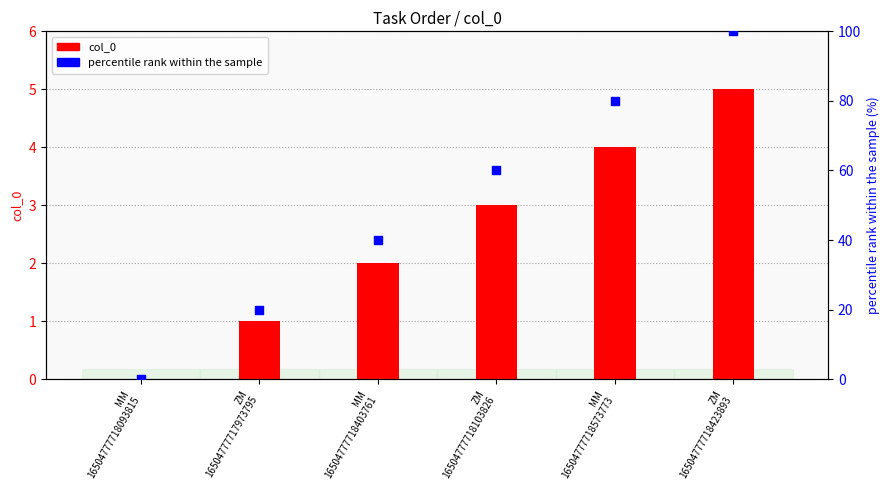

Which series has the largest total across all categories?

percentile rank within the sample